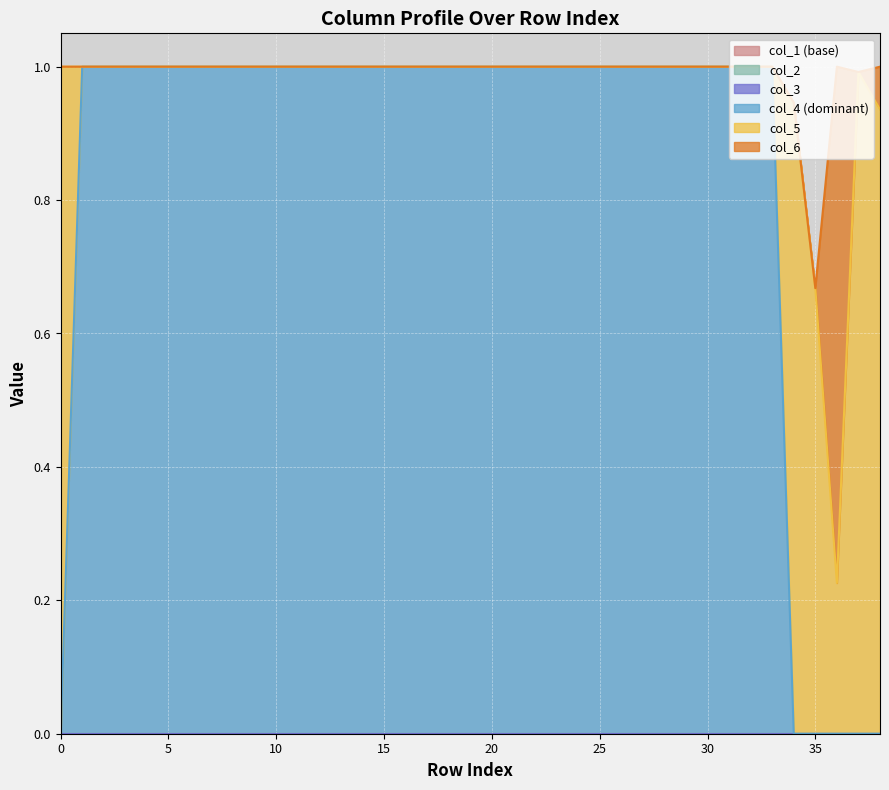

Which has a higher value, 8 or 24?

8